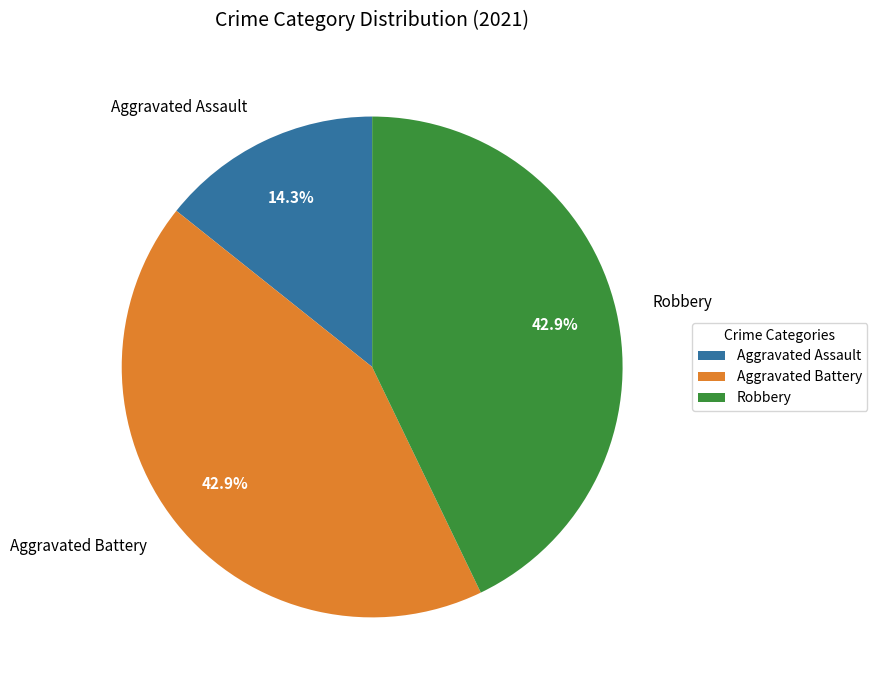

What percentage is NOT represented by Aggravated Battery?

57.1%